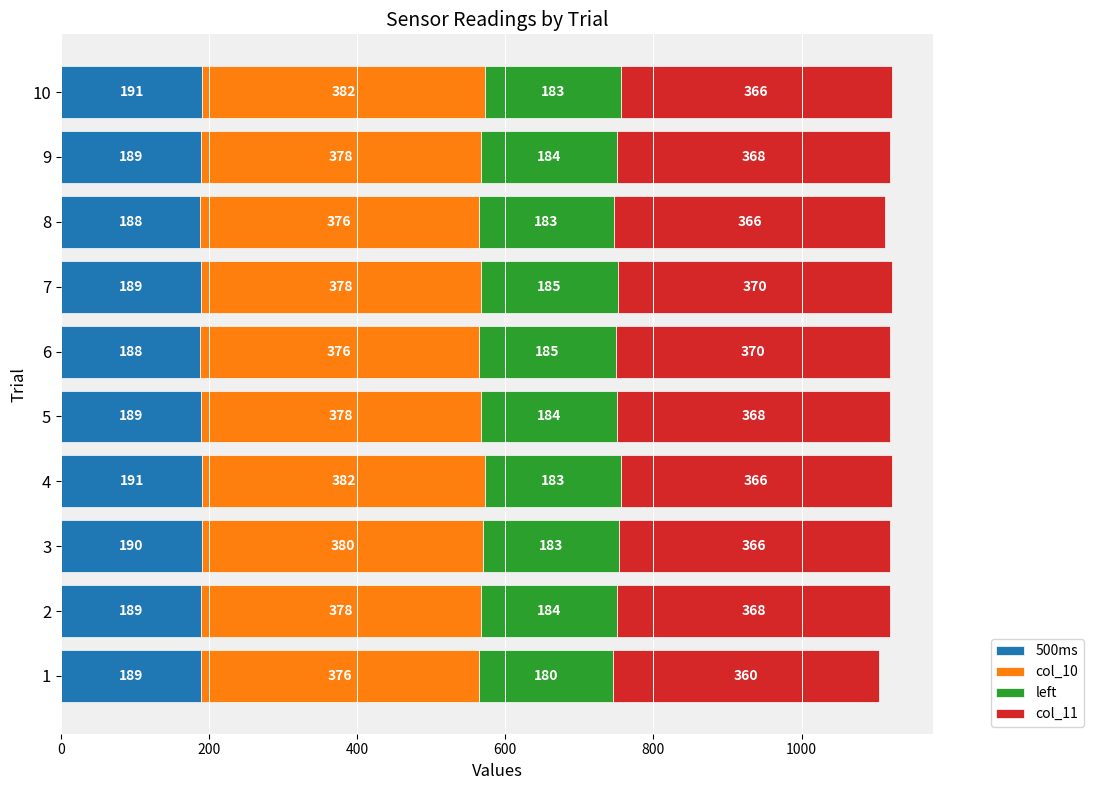

The 500ms series shows 260 at 7. True or false?

False